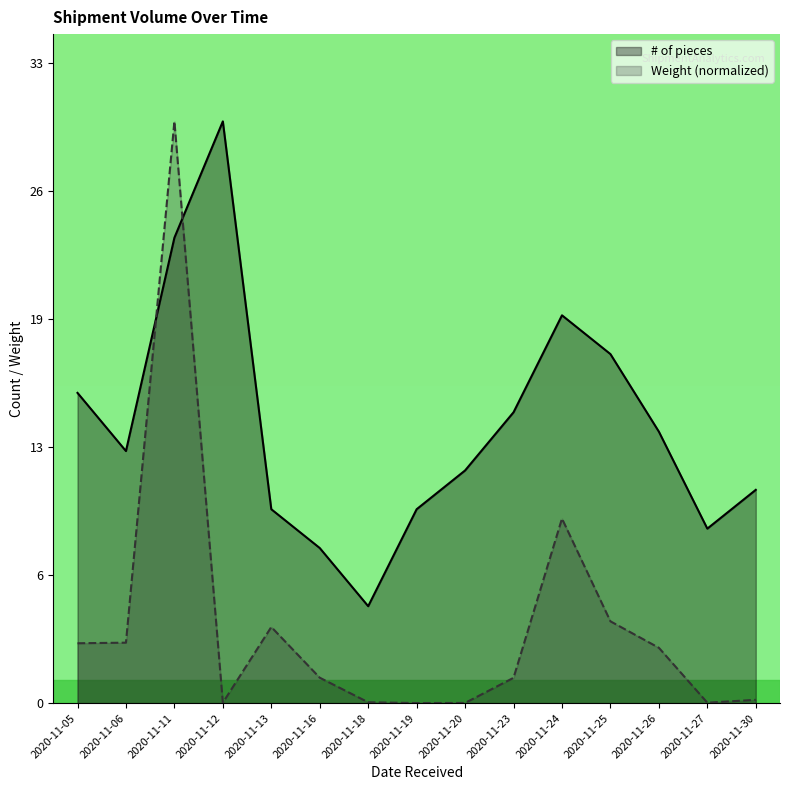

How many lines are shown in the chart?

2